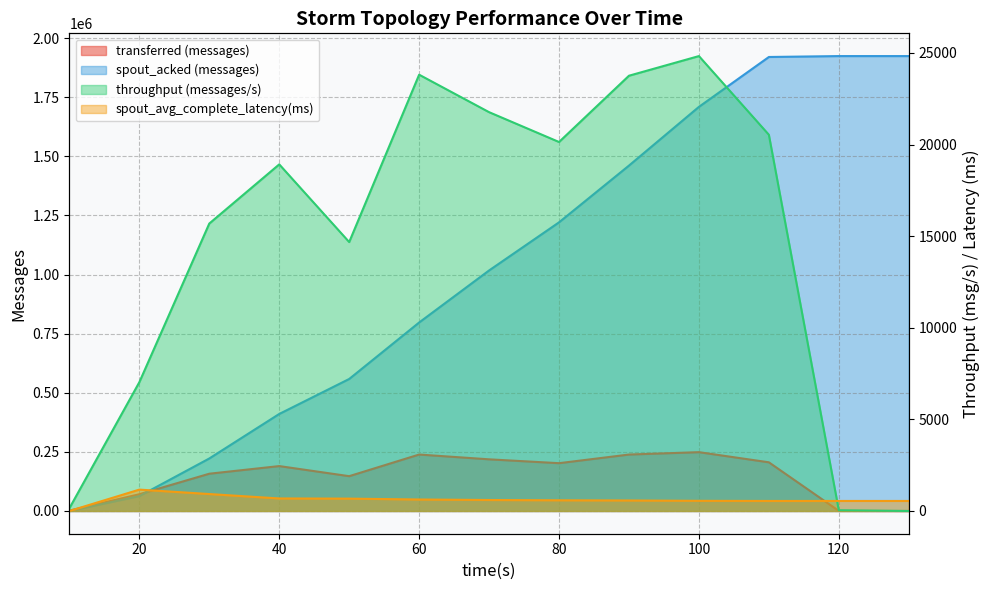

What is the sum of the transferred (messages) values at 130 and 60?

238700